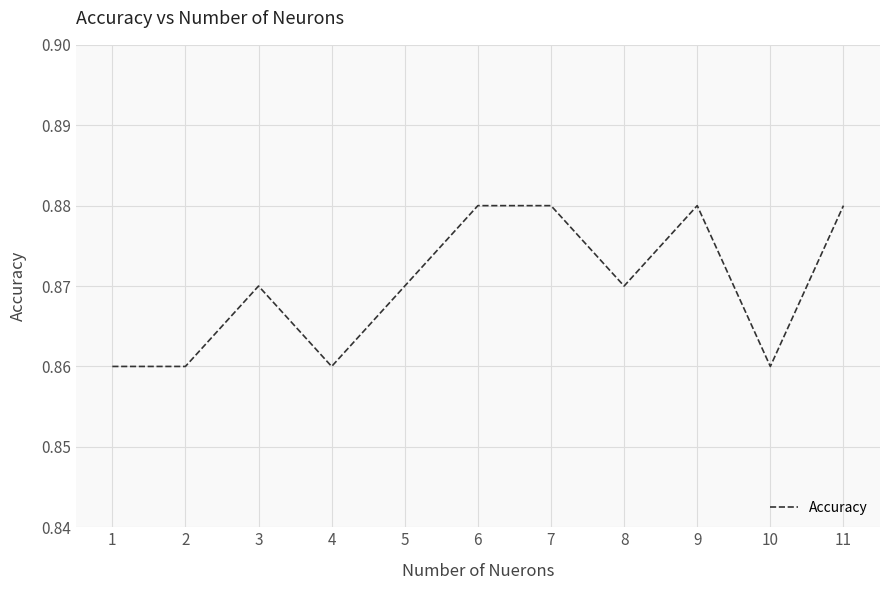

Between 5 and 7, which is larger?

7